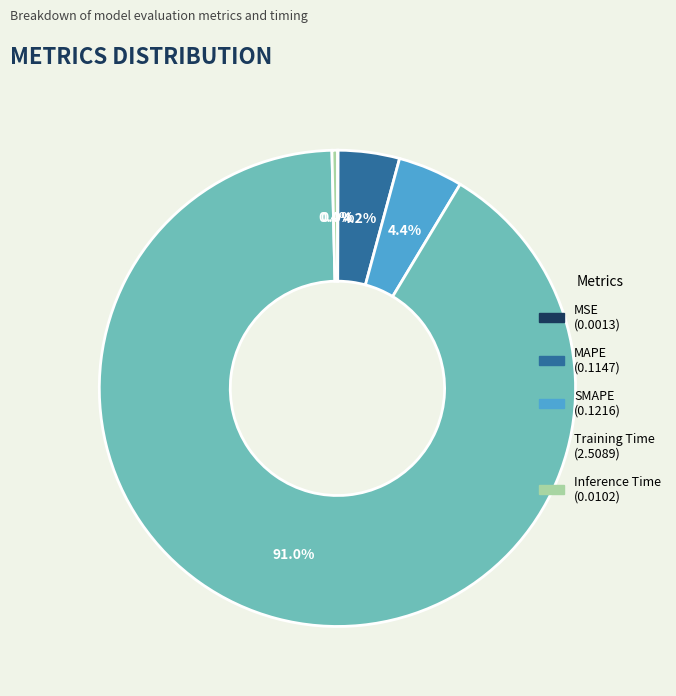

What is the largest slice in the pie chart?

Training Time